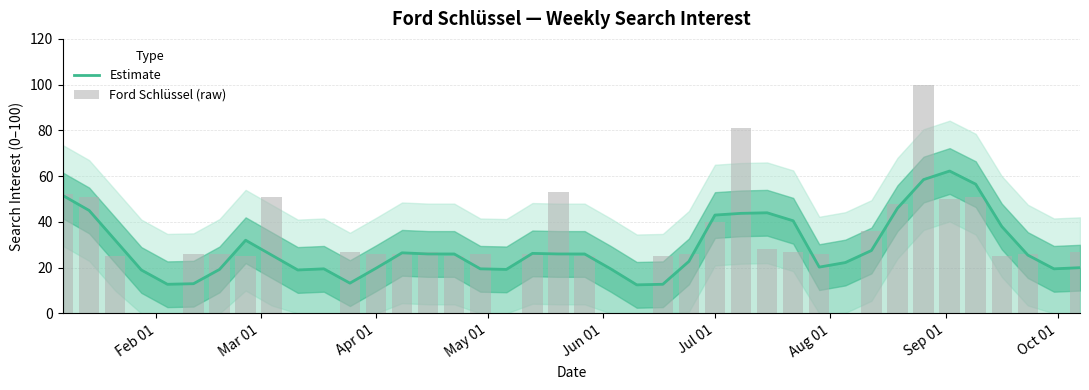

The Ford Schlüssel (raw) series shows 46.1 at 11. True or false?

False